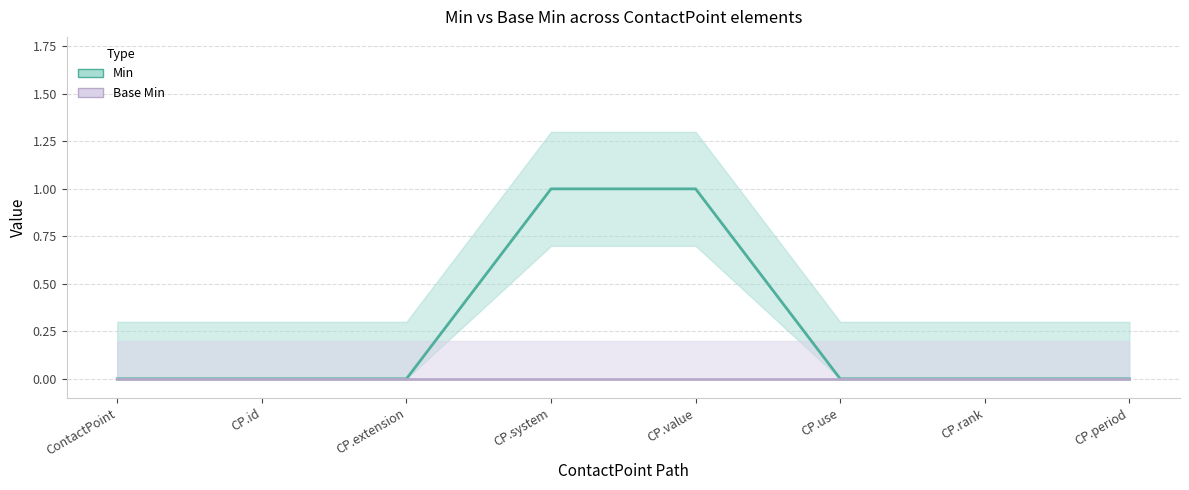

What is the sum of all Min values?

2